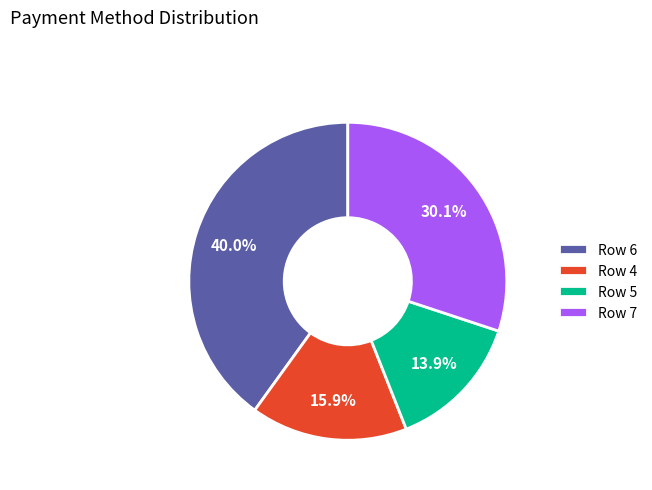

Rank the categories by value from lowest to highest.

Row 5, Row 4, Row 7, Row 6